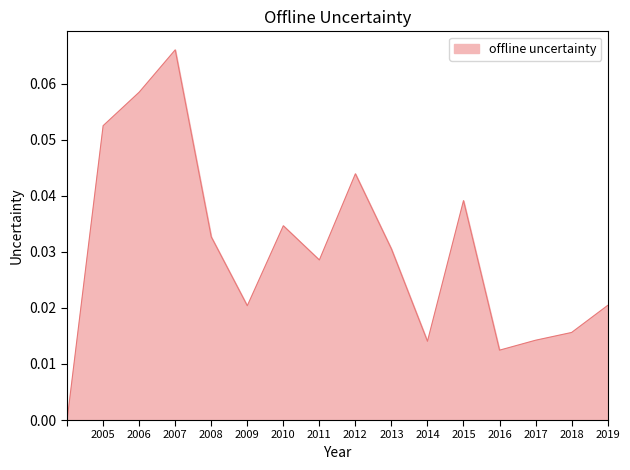

Does the chart have visible grid lines?

No